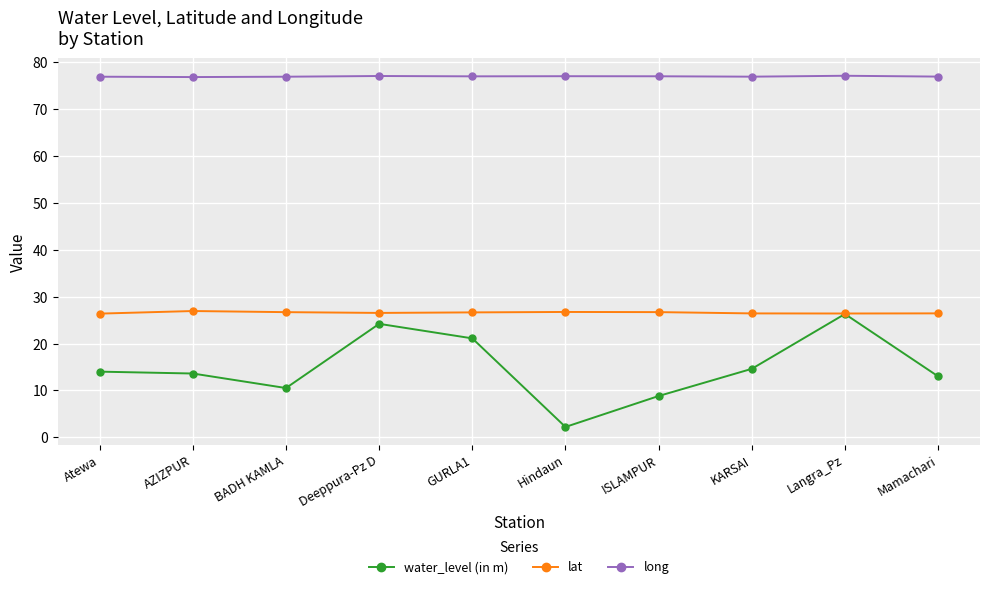

True or false: long and lat intersect in this chart.

False